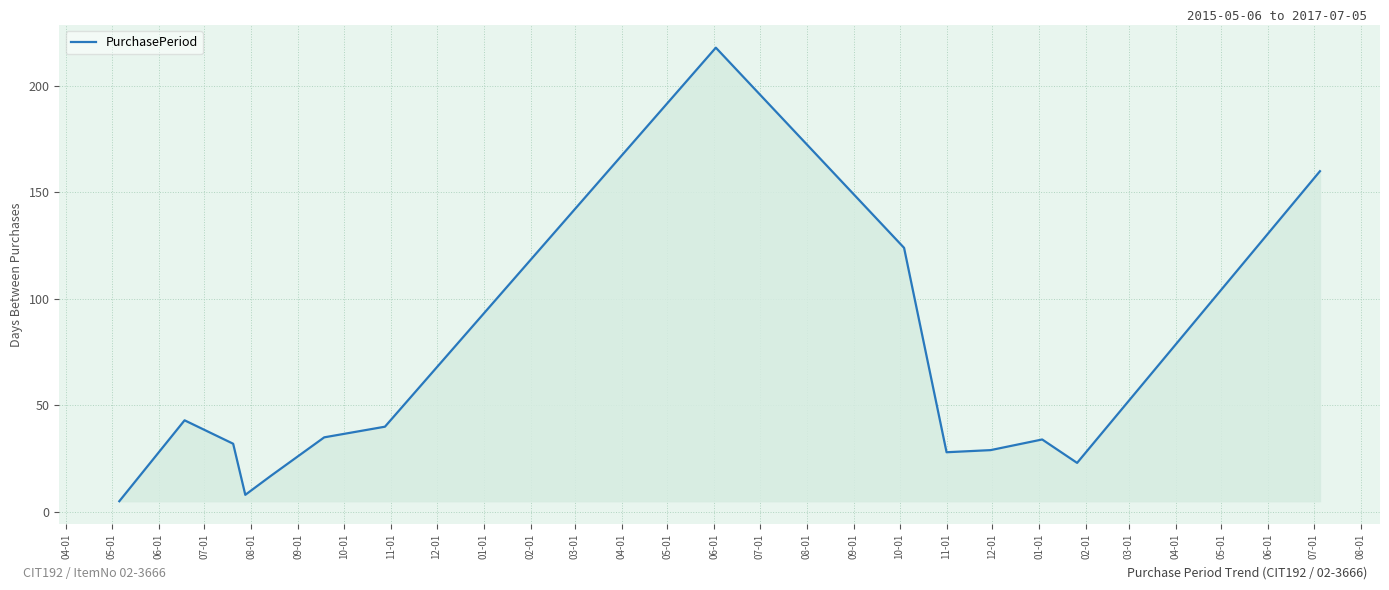

What is the difference between the maximum and minimum values?

213